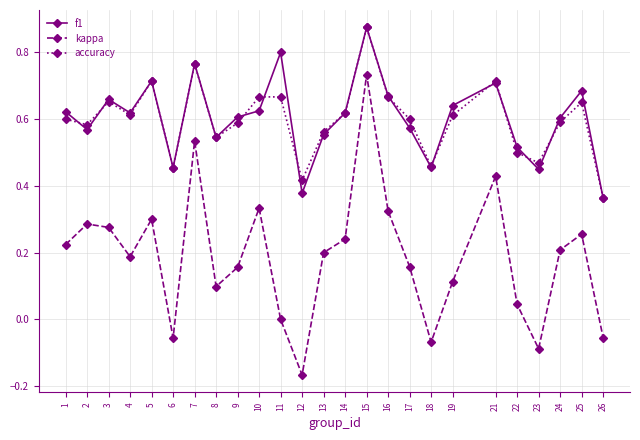

True or false: accuracy and kappa intersect in this chart.

False